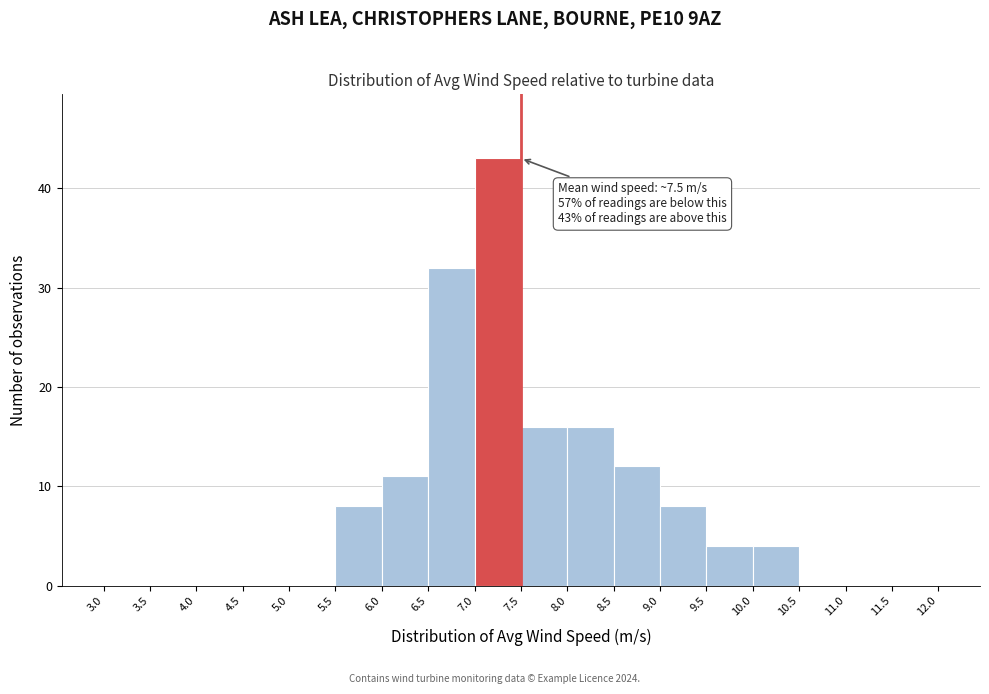

Which range on the x-axis has the tallest bar?

7.0 to 7.5